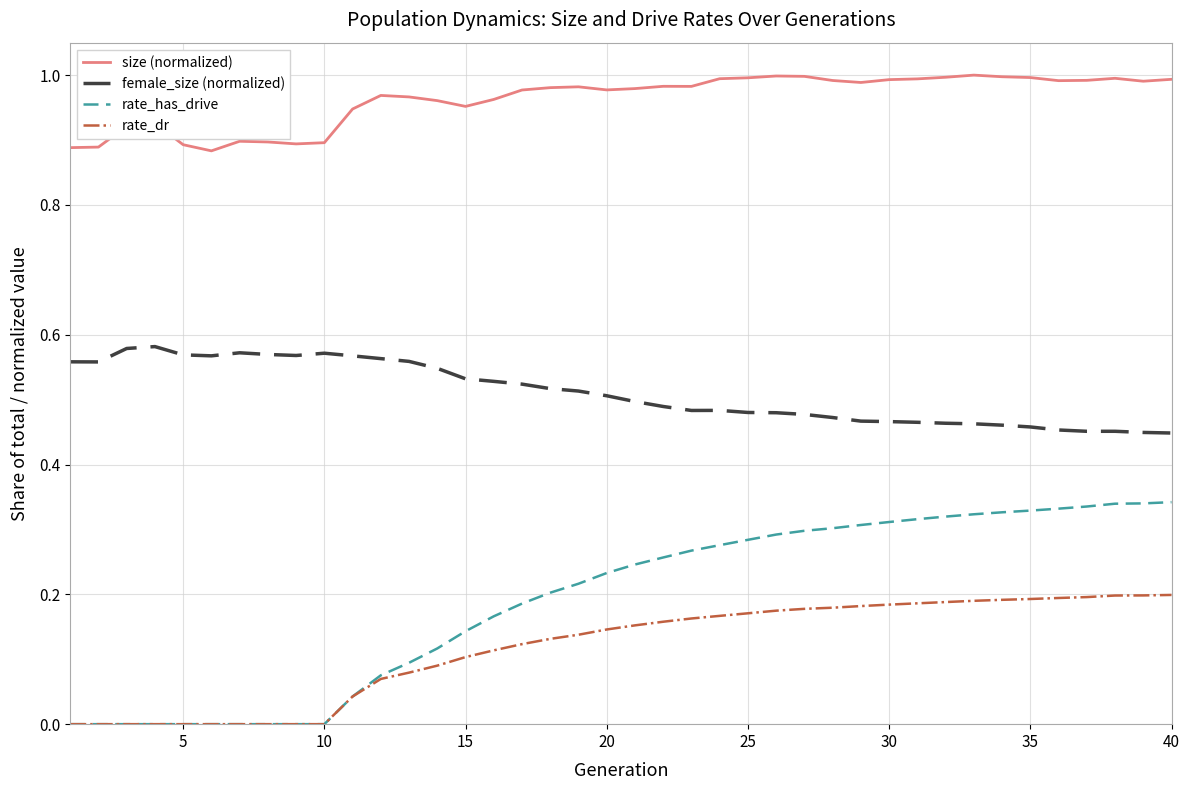

Rank the series by their maximum value, from lowest to highest.

rate_dr, rate_has_drive, female_size (normalized), size (normalized)